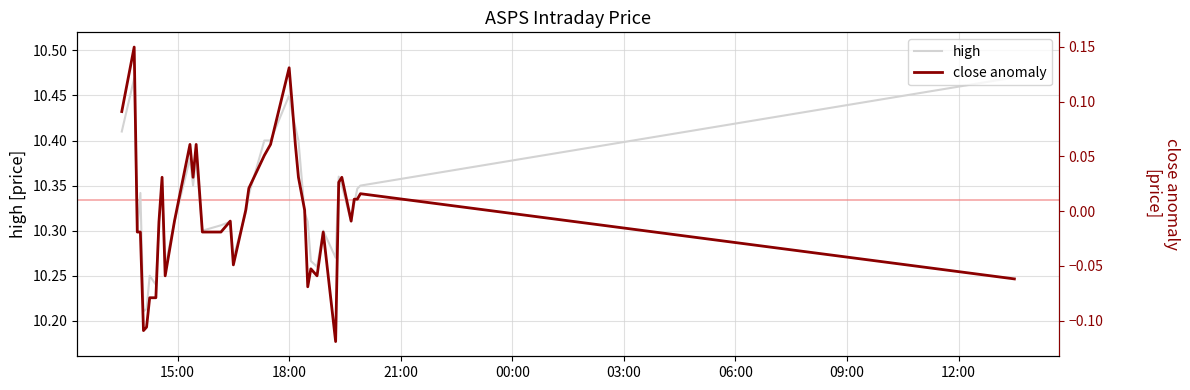

The value of high at 31 is 5.1. True or false?

False